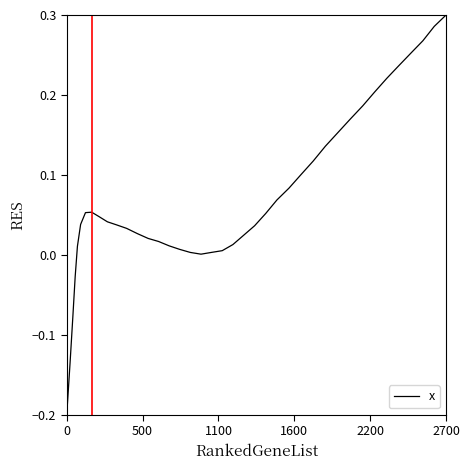

Does the chart display data point markers on the line(s)?

No